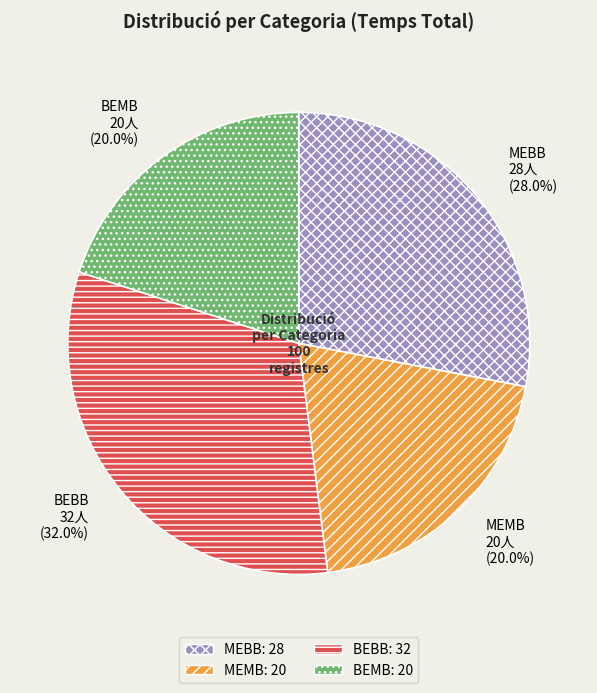

What percentage is NOT represented by BEBB?

68.0%